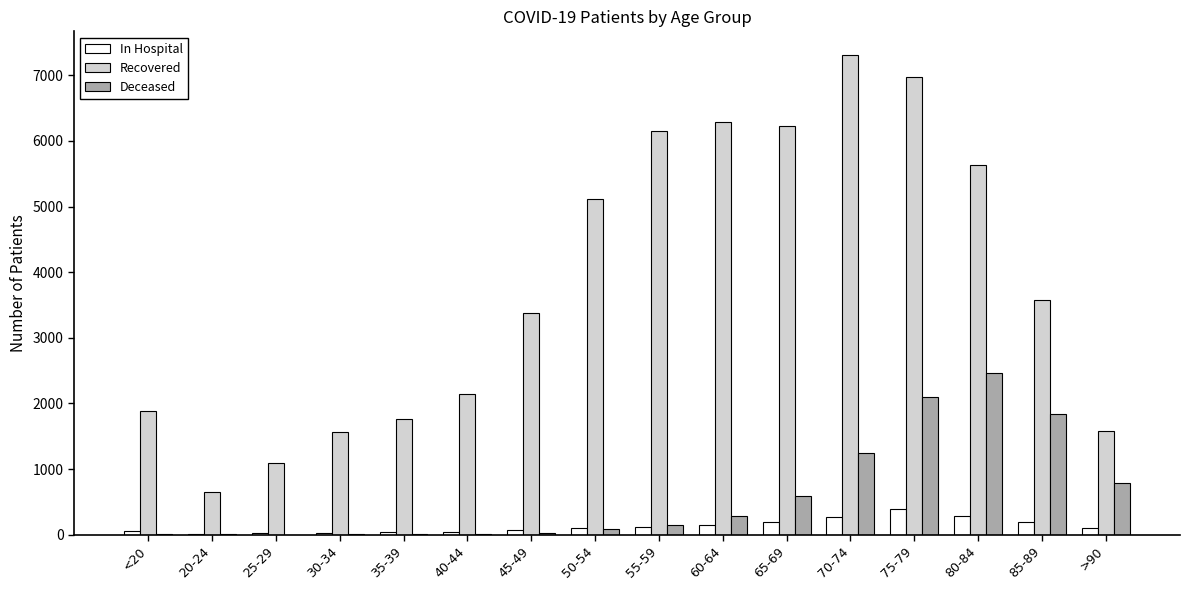

What is the highest value of the In Hospital series?

385